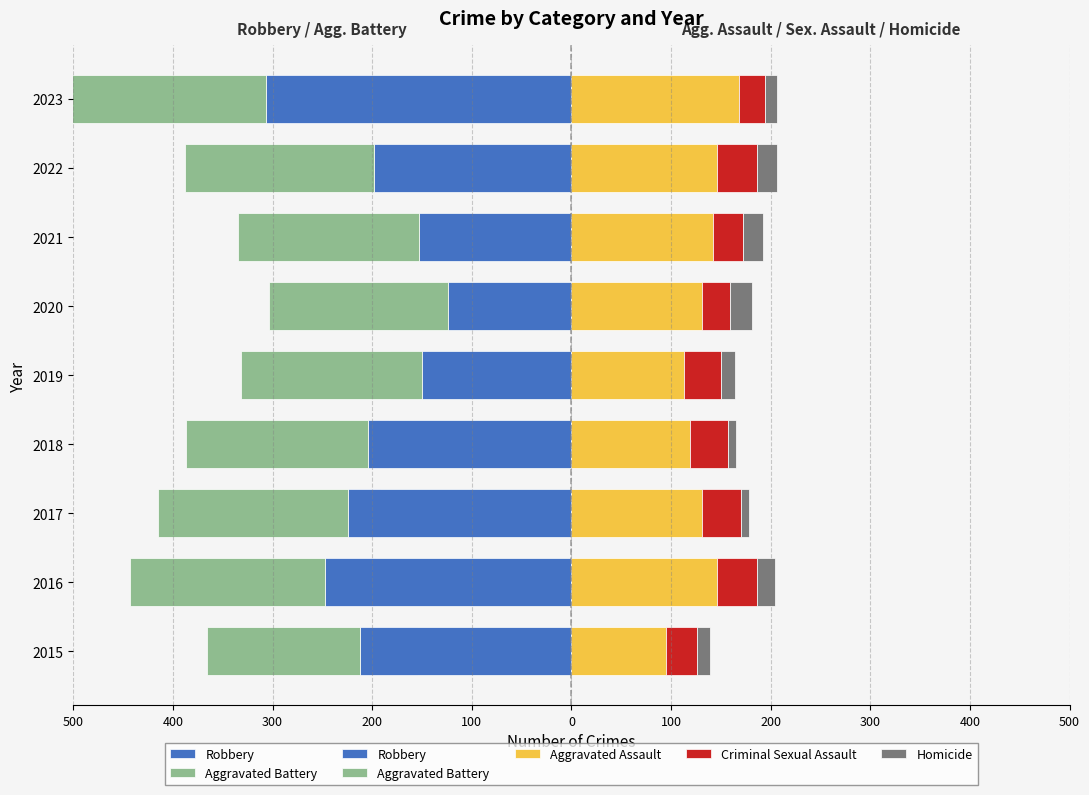

What is the difference between the second highest and second lowest values in the Aggravated Battery series?

16